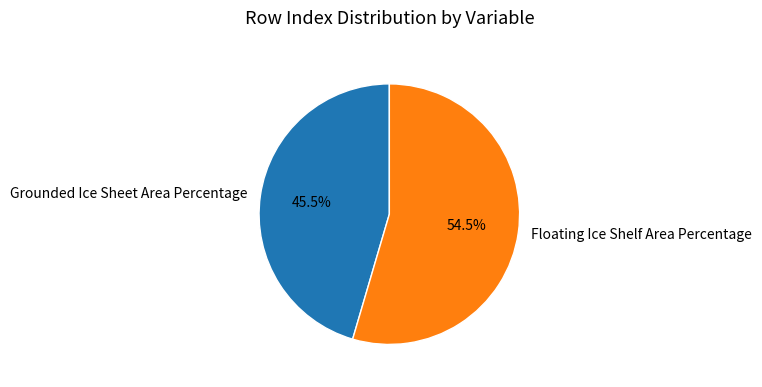

Which slice is the smallest?

Grounded Ice Sheet Area Percentage